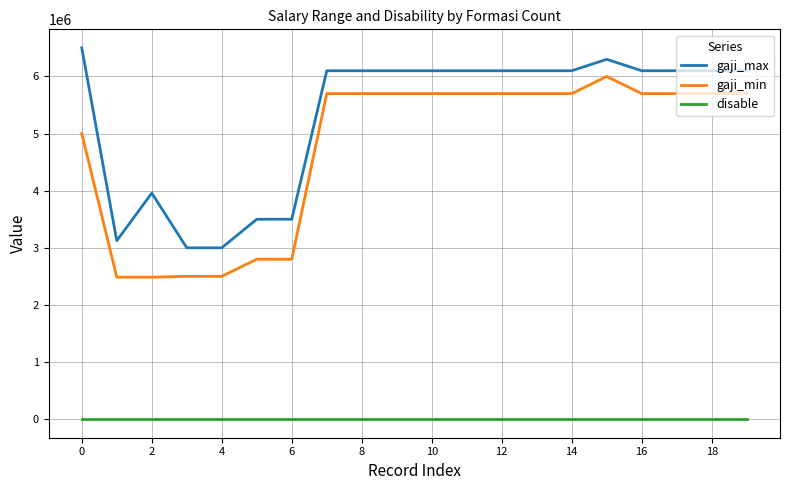

List the series in order of their peak value, lowest first.

disable, gaji_min, gaji_max